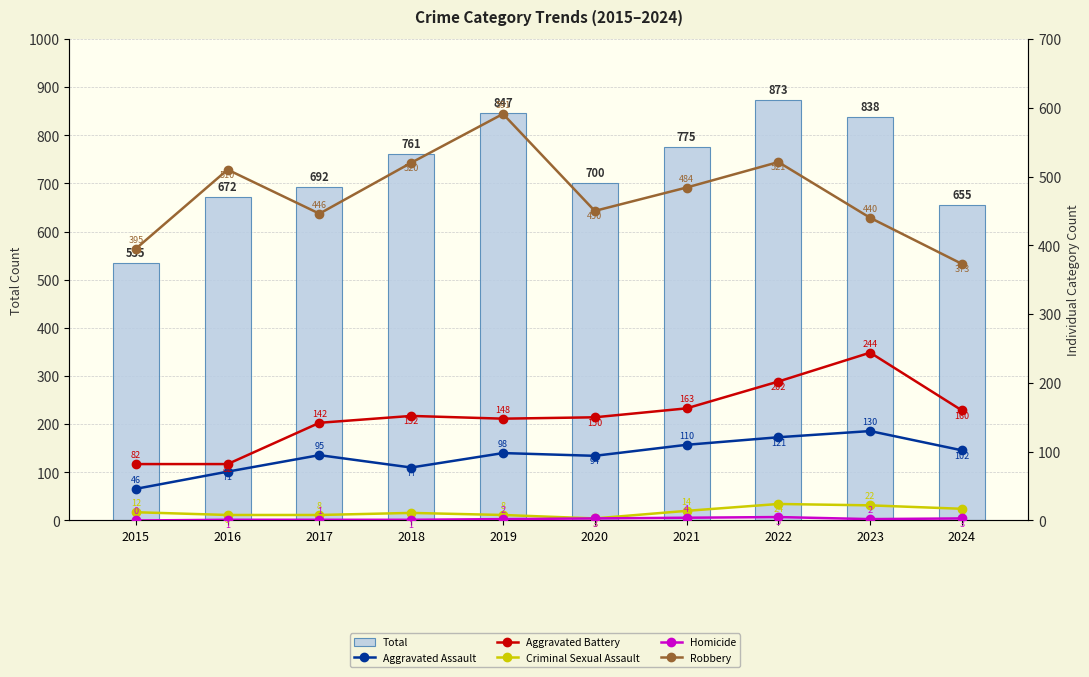

Where is Robbery nearest to the value 482?

2021